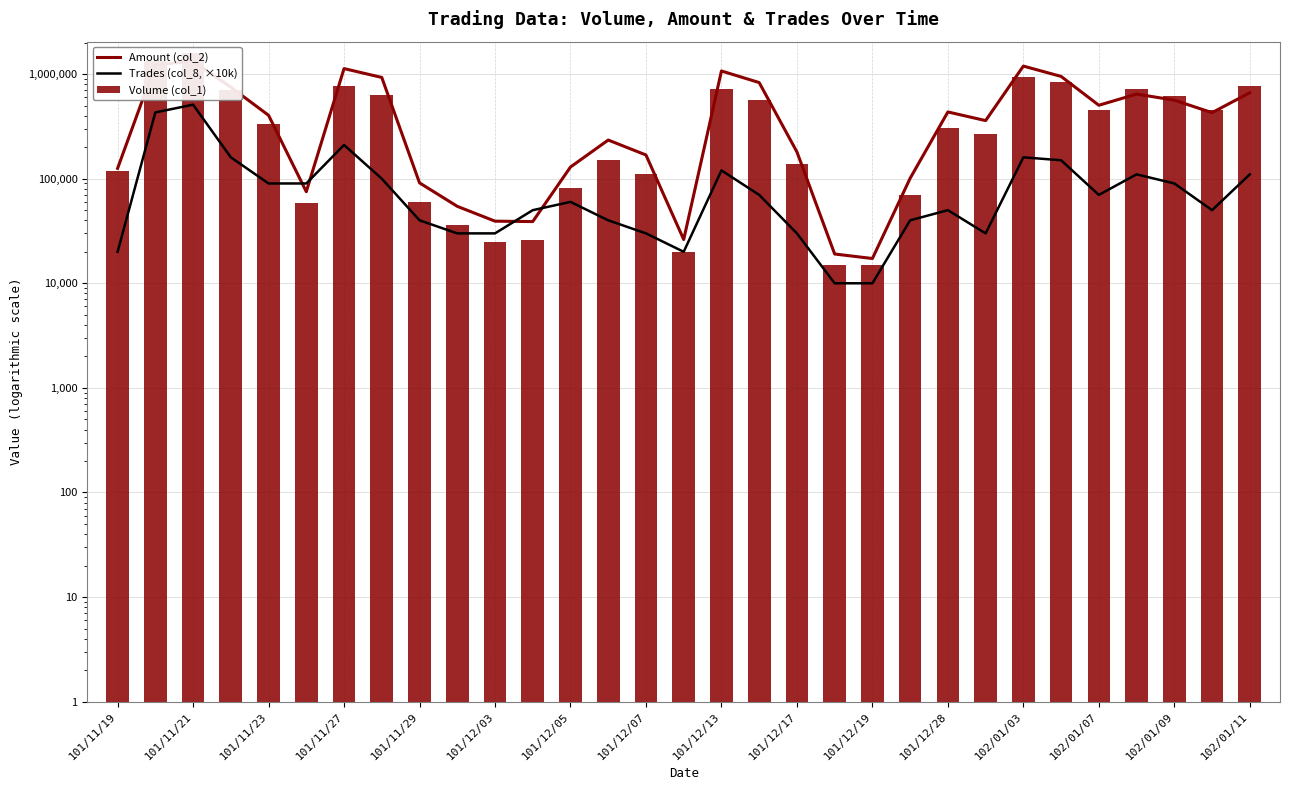

Is the value of Amount (col_2) at 23 greater than the value of Trades (col_8, ×10k) at 24?

Yes